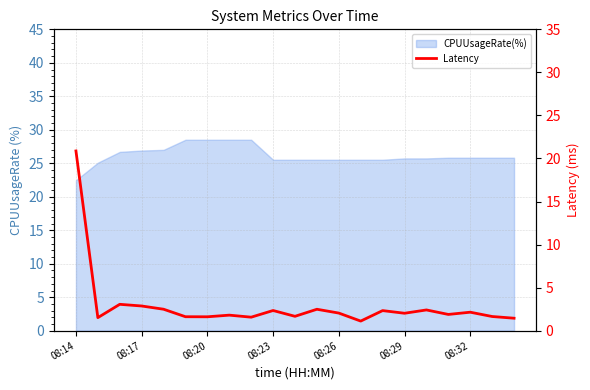

What position from the left is 08:17?

2